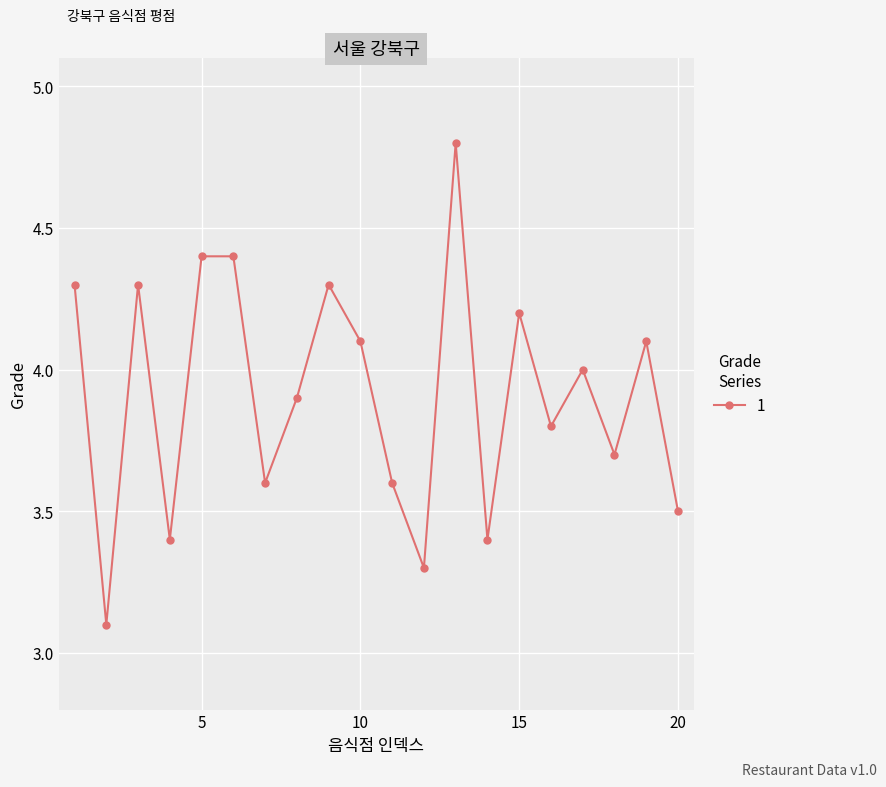

What is the average value?

3.9